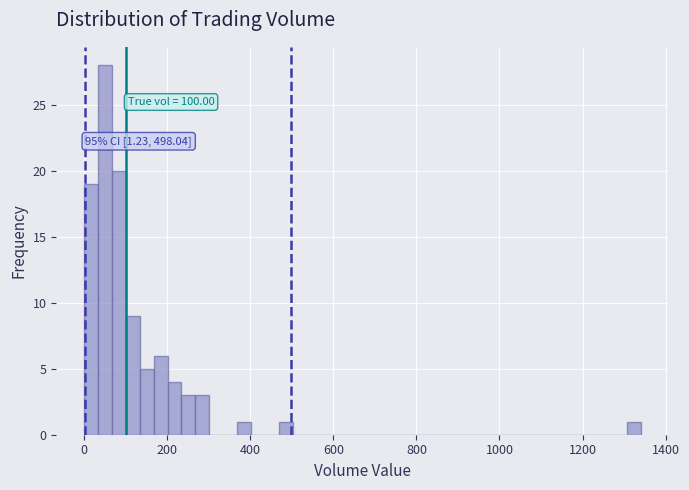

Read against the x-axis, roughly where is the centre of the tallest bar?

60